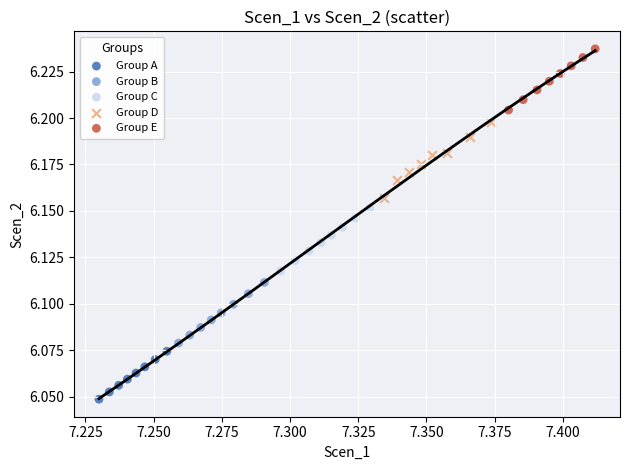

Which series has the largest Y range (max minus min)?

Group D